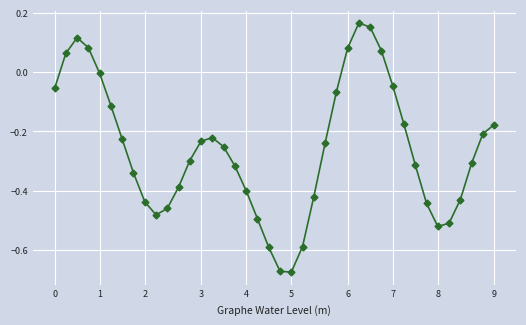

What is the sum of all values?

-10.4